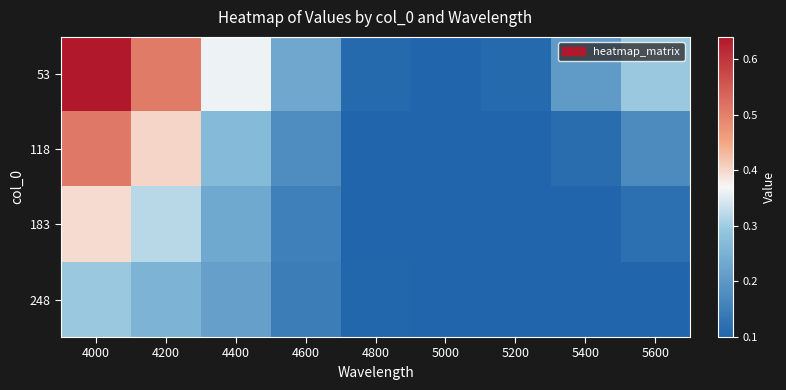

Reading left to right, what are all the values shown in this chart?

53: 4000=0.6	4200=0.5	4400=0.4	4600=0.2	4800=0.1	5000=0.1	5200=0.1	5400=0.2	5600=0.3
118: 4000=0.5	4200=0.4	4400=0.3	4600=0.2	4800=0.1	5000=0.1	5200=0.1	5400=0.1	5600=0.2
183: 4000=0.4	4200=0.3	4400=0.2	4600=0.2	4800=0.1	5000=0.1	5200=0.1	5400=0.1	5600=0.1
248: 4000=0.3	4200=0.3	4400=0.2	4600=0.1	4800=0.1	5000=0.1	5200=0.1	5400=0.1	5600=0.1